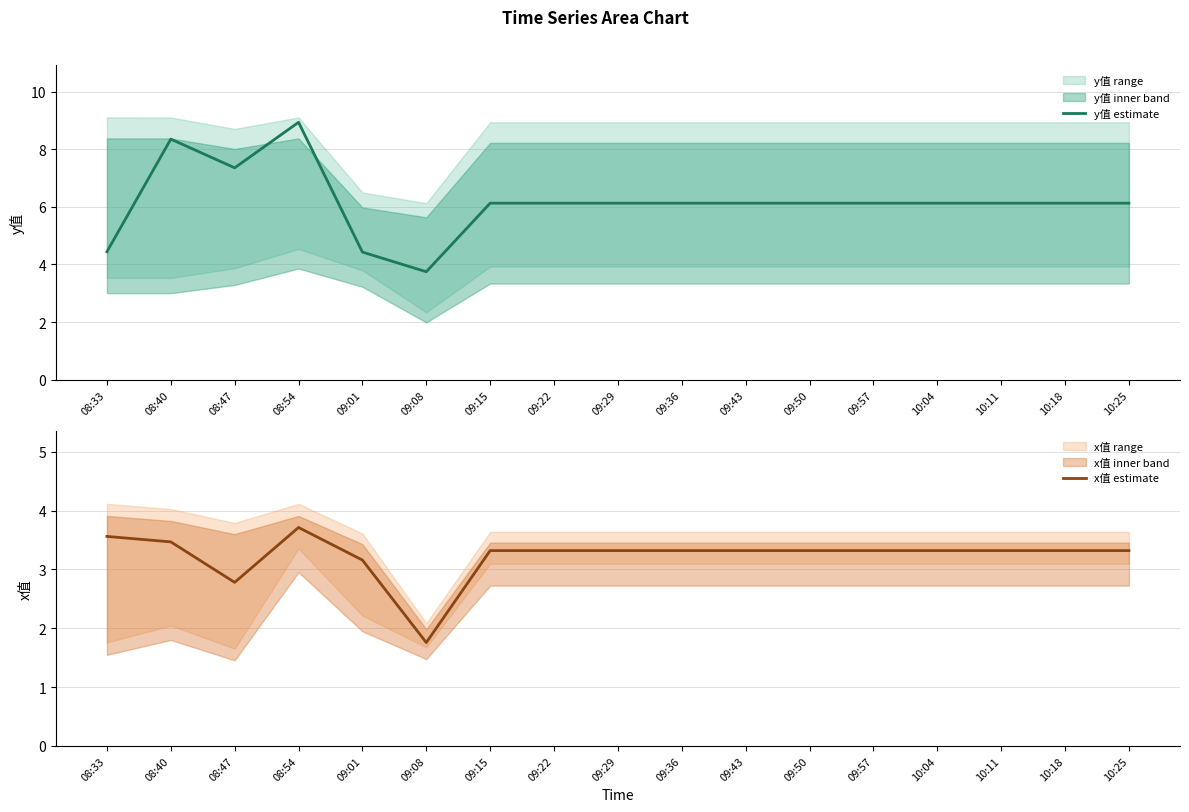

At which category does the chart reach its minimum across all series?

09:08